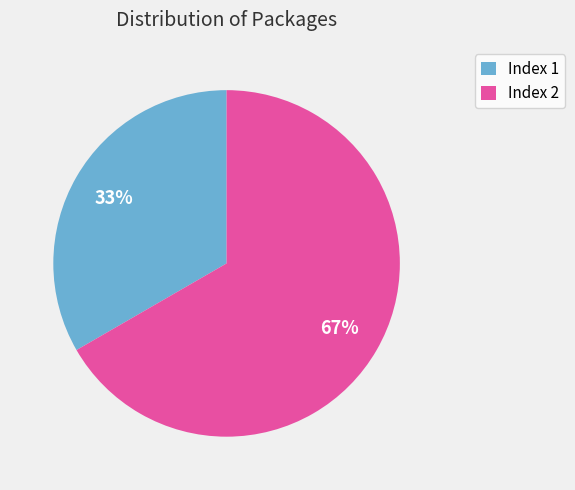

Do Index 1 and Index 2 together represent more than half of the pie?

Yes